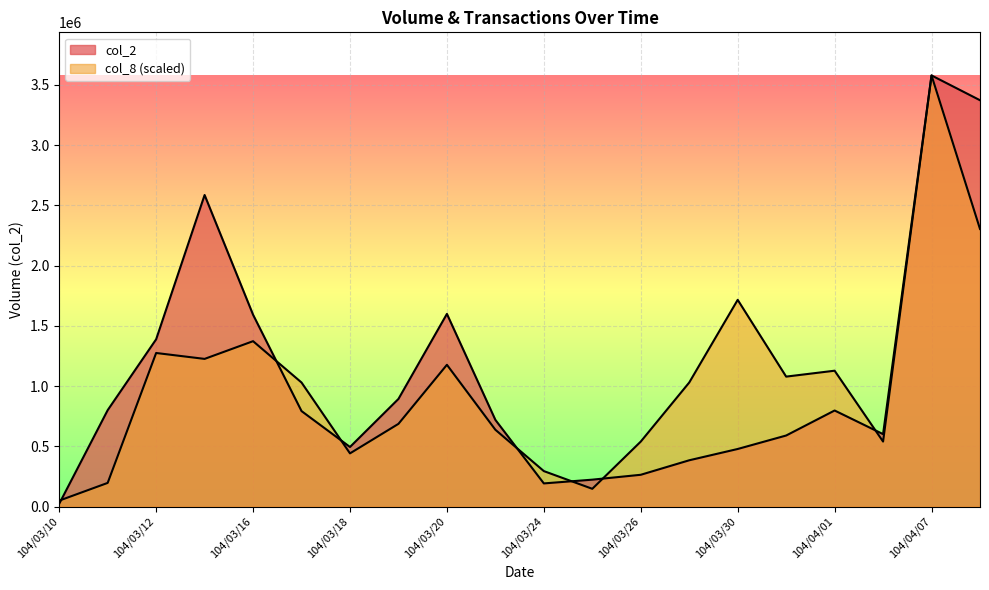

What are all the series names shown in the legend?

col_2, col_8